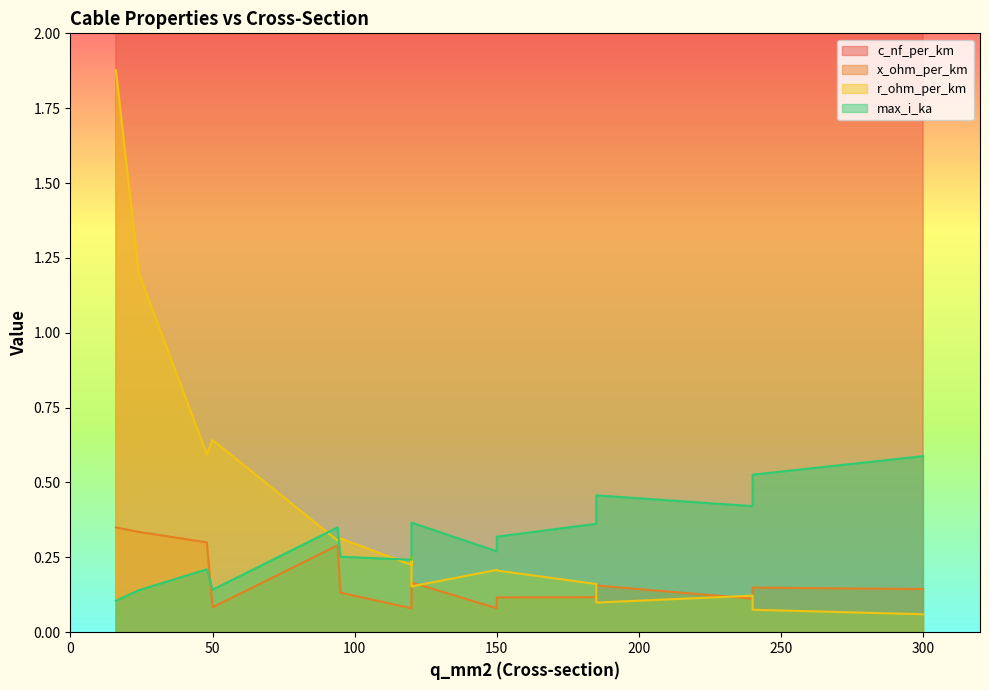

At which category does x_ohm_per_km reach its first local peak?

95